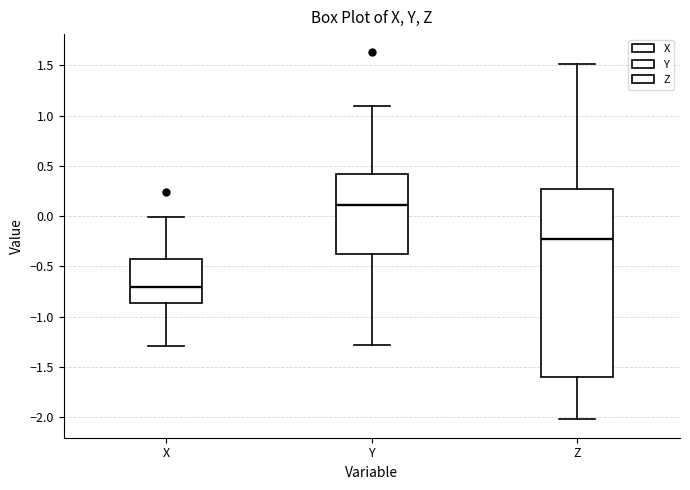

Which box's median line is the lowest?

X